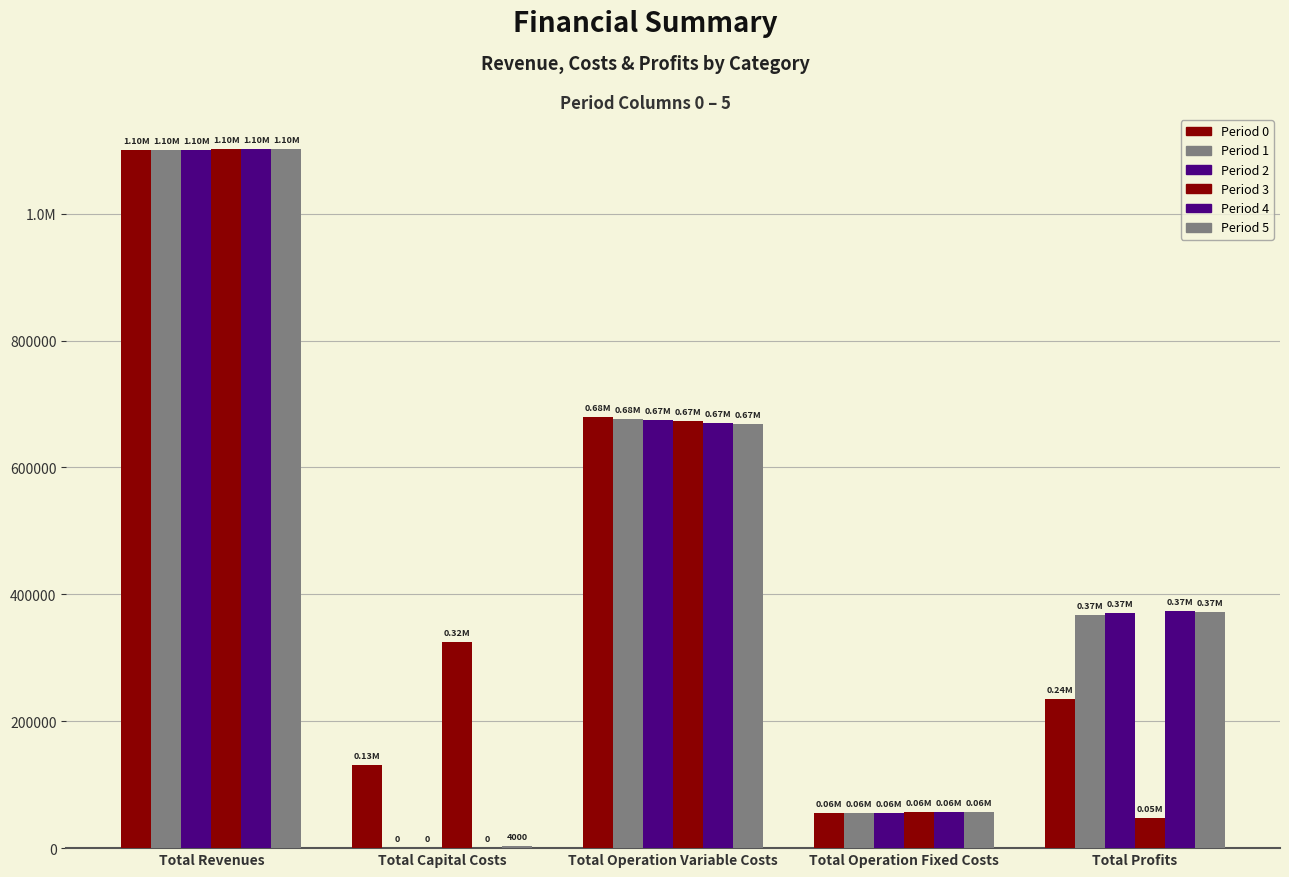

Which series changed the most between Total Capital Costs and Total Operation Variable Costs?

Period 1